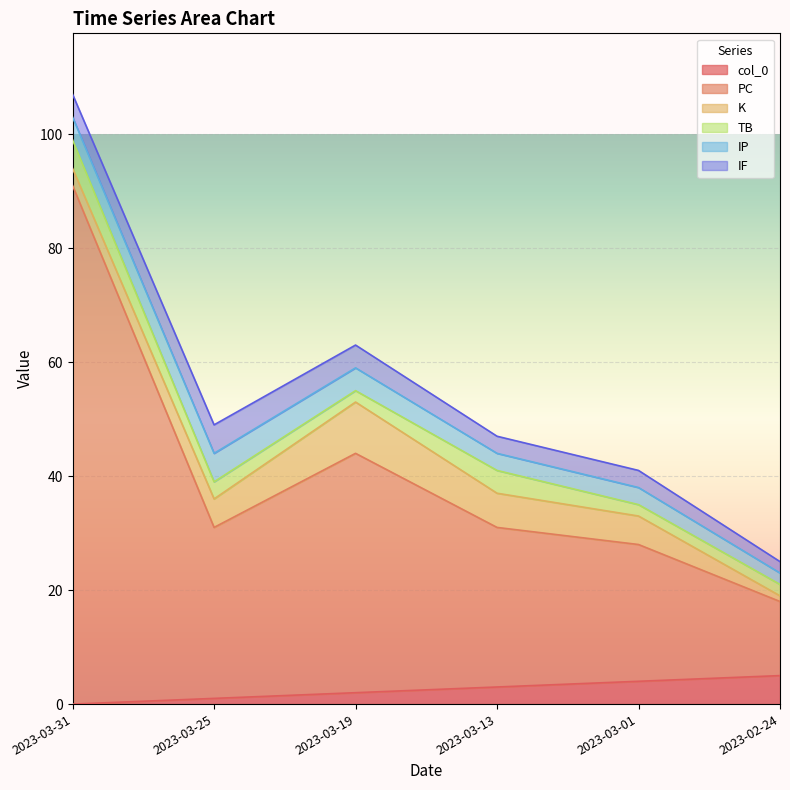

Does the chart display data point markers on the line(s)?

No